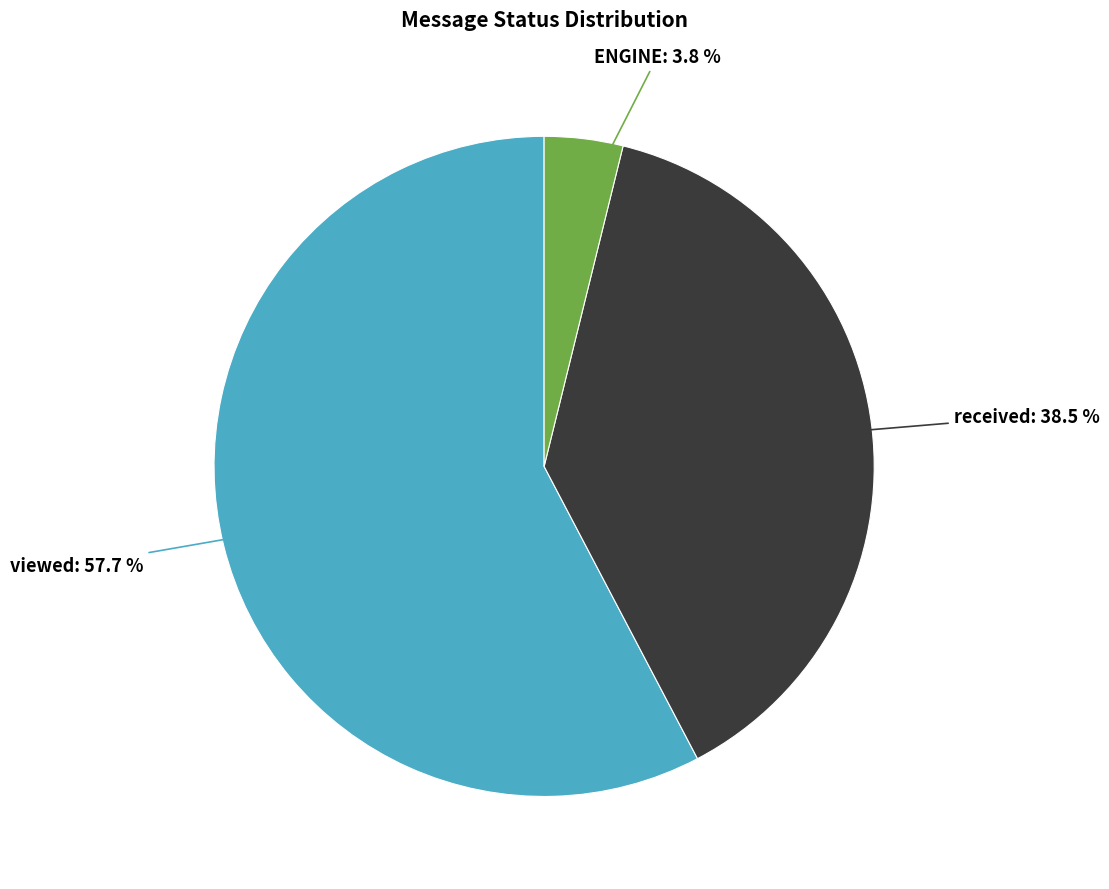

To the nearest percent, what portion does ENGINE represent?

4%